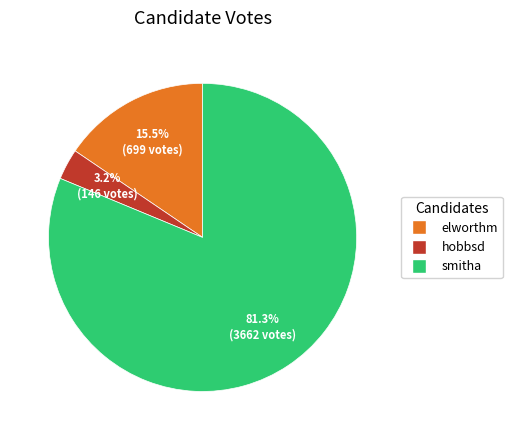

To the nearest percent, what portion does smitha represent?

81%